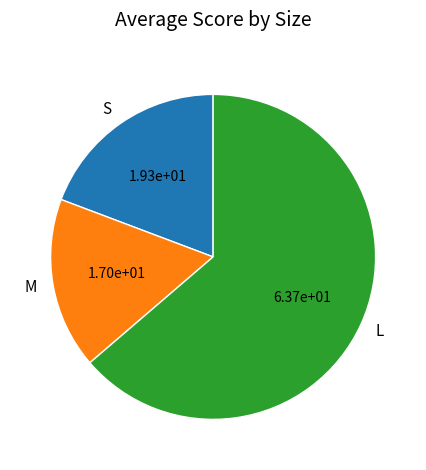

How many segments does this pie chart have?

3